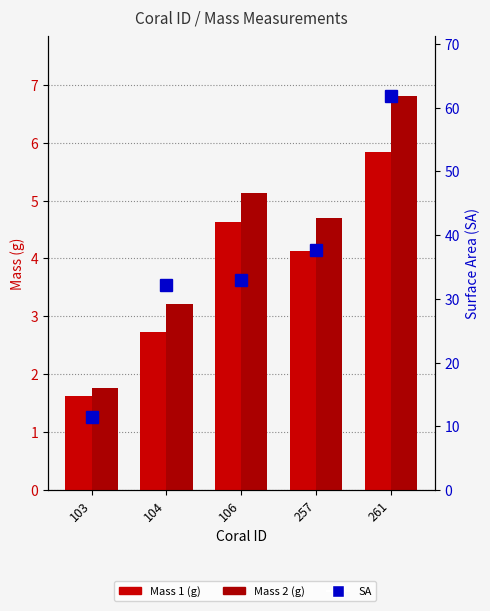

True or false: Mass 2 (g) has a value of 4.7 at 257.

True